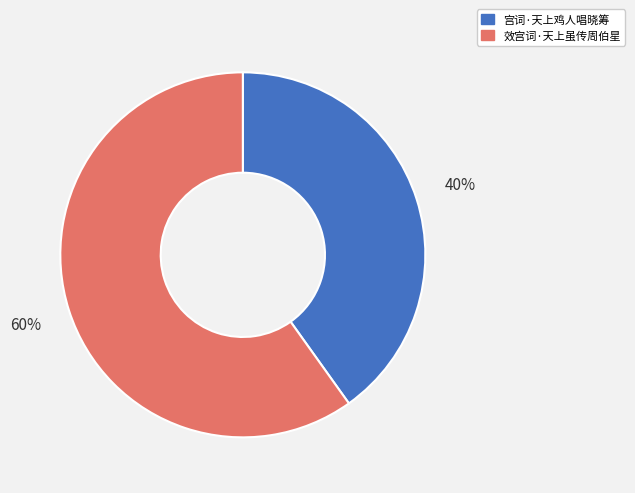

Which category has the biggest portion of the pie?

效宫词·天上虽传周伯星